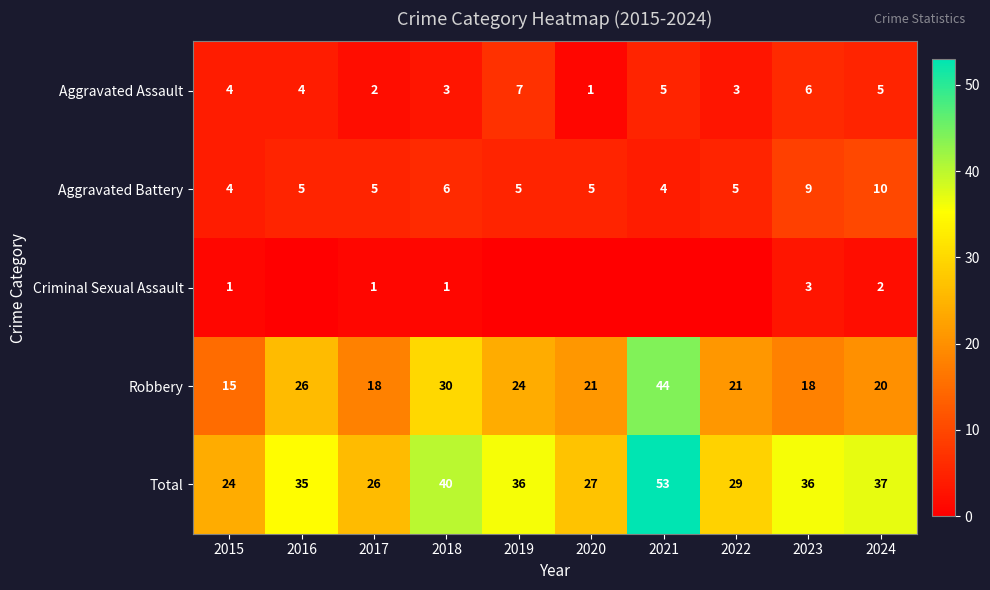

Is it true that Aggravated Battery equals 5 at 2022?

True